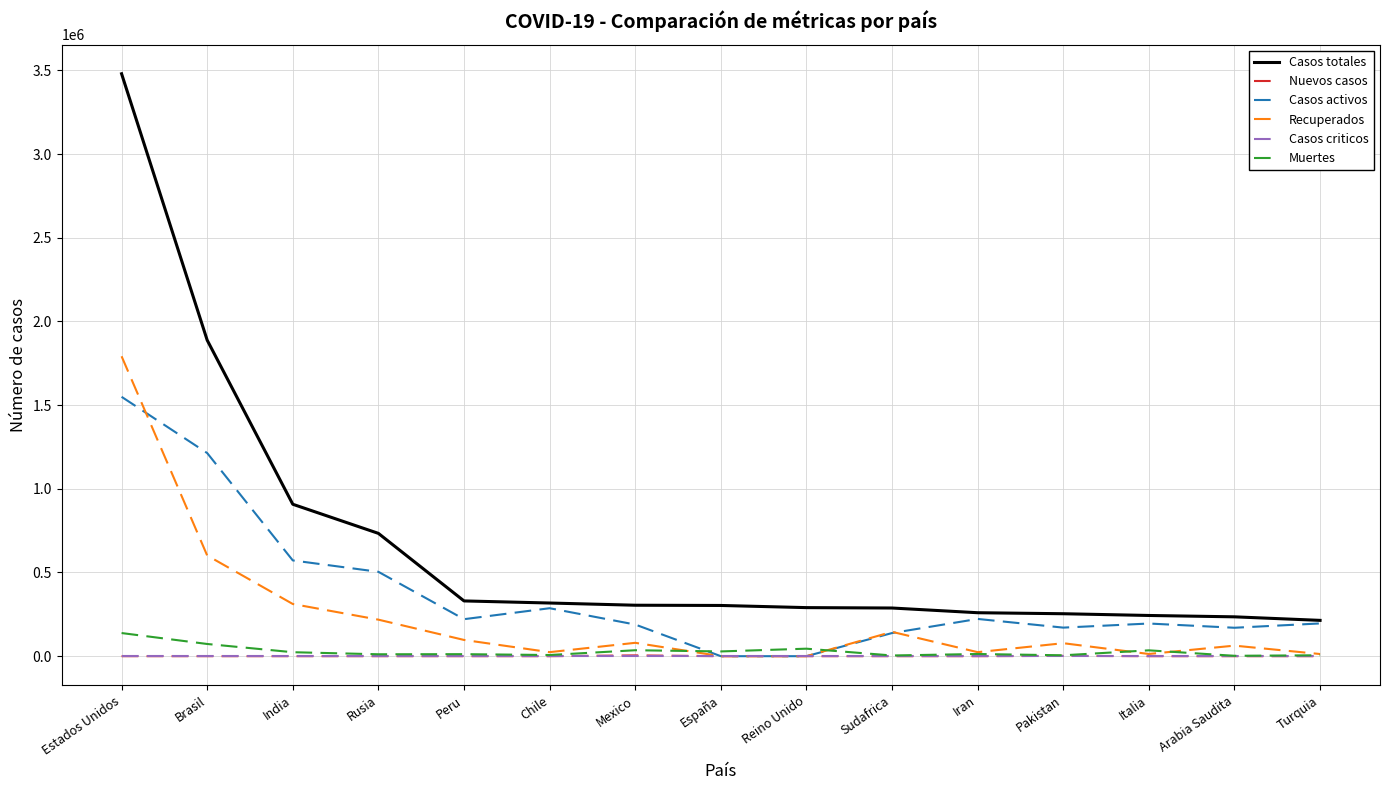

At which category is the sum across all series the highest?

Estados Unidos